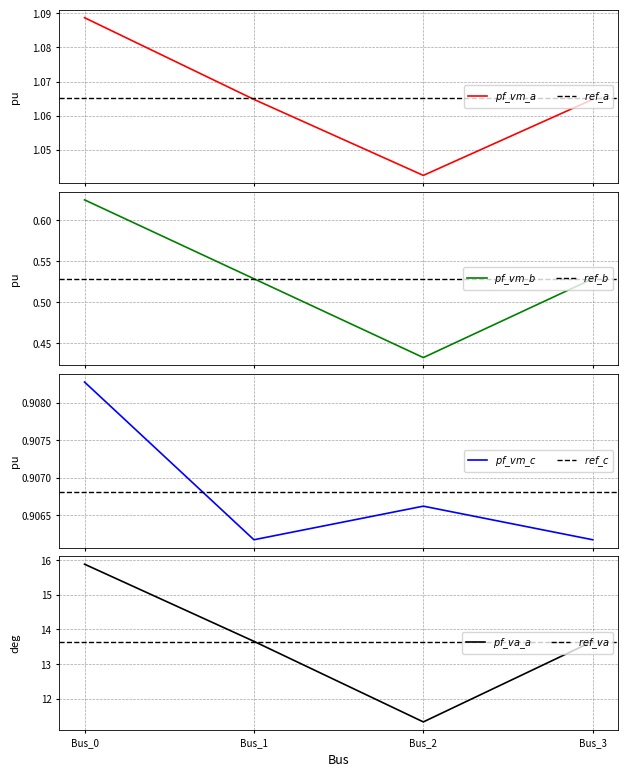

How many pf_vm_b_pu values are between 0 and 1?

4